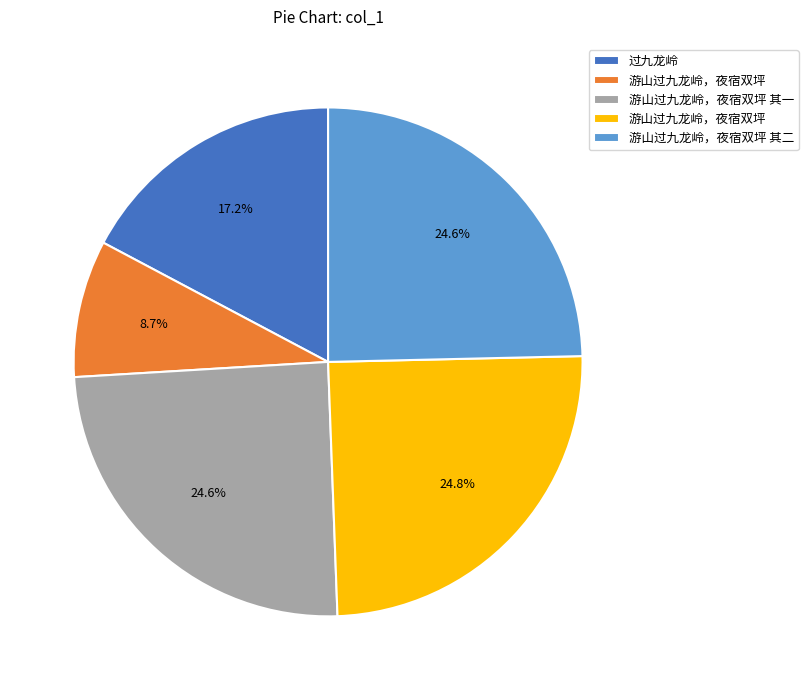

Does any single category account for the majority?

No